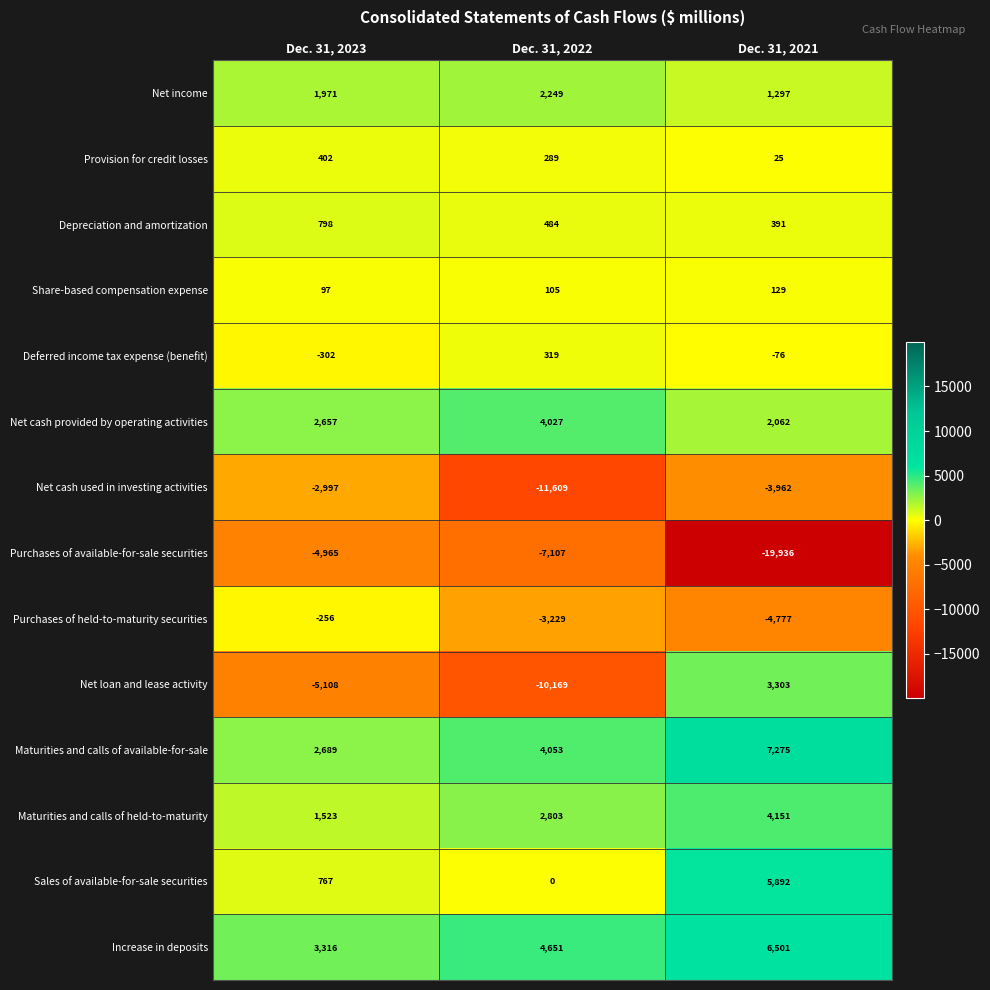

How many values in Deferred income tax expense (benefit) are above zero?

1